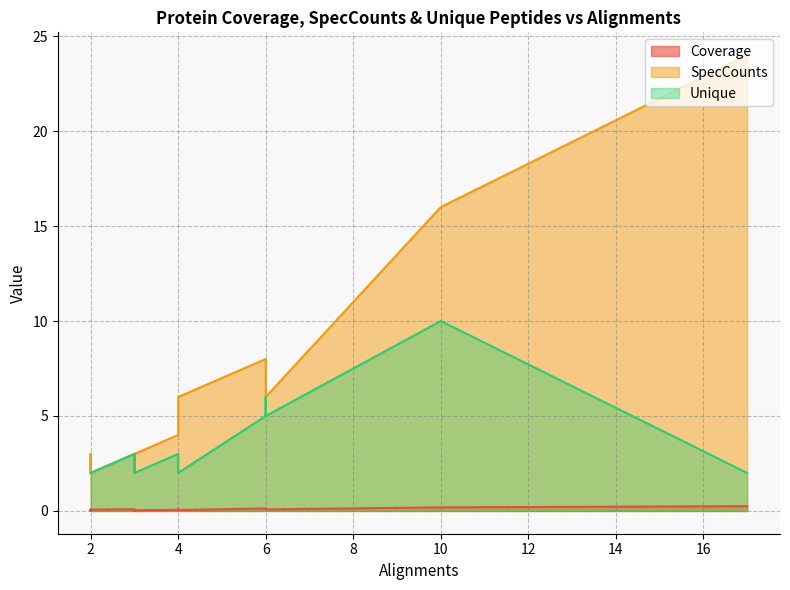

True or false: SpecCounts and Coverage intersect in this chart.

False